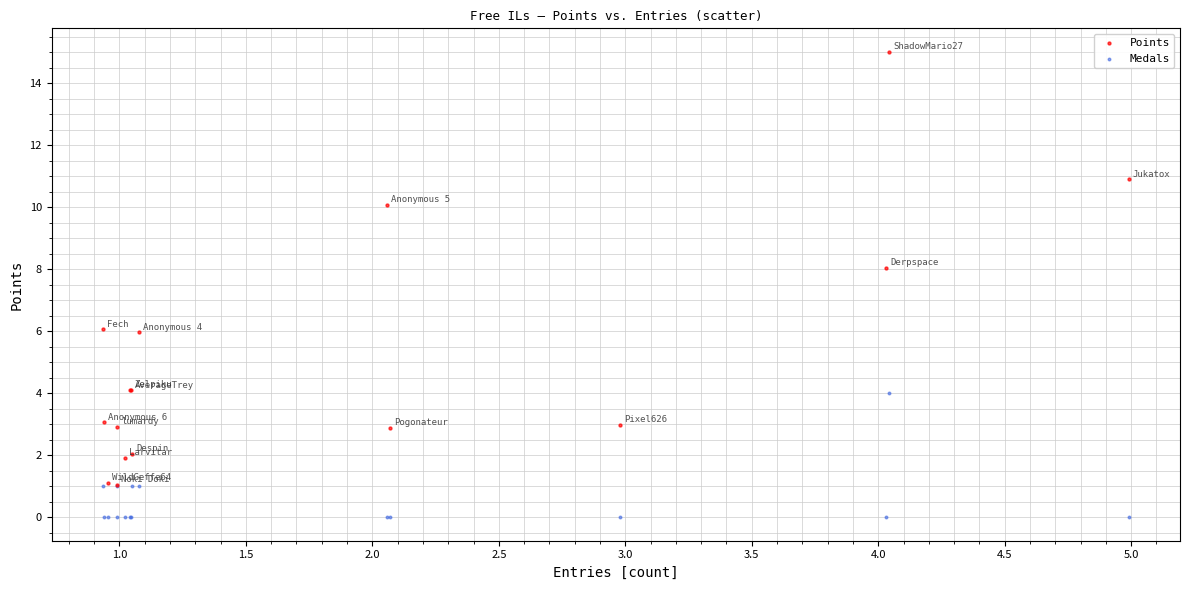

What are all the series names shown in the legend?

Points, Medals